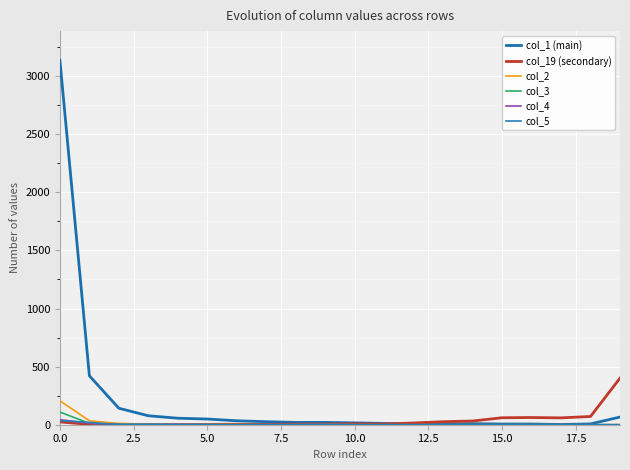

List the series in order of their peak value, lowest first.

col_5, col_4, col_3, col_2, col_19 (secondary), col_1 (main)